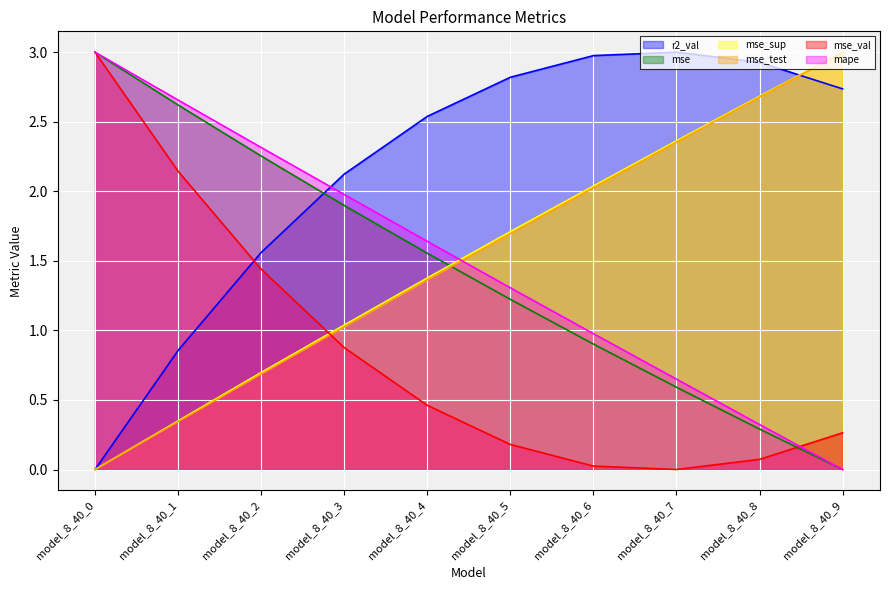

What is the highest value of the mse_test series?

3.0